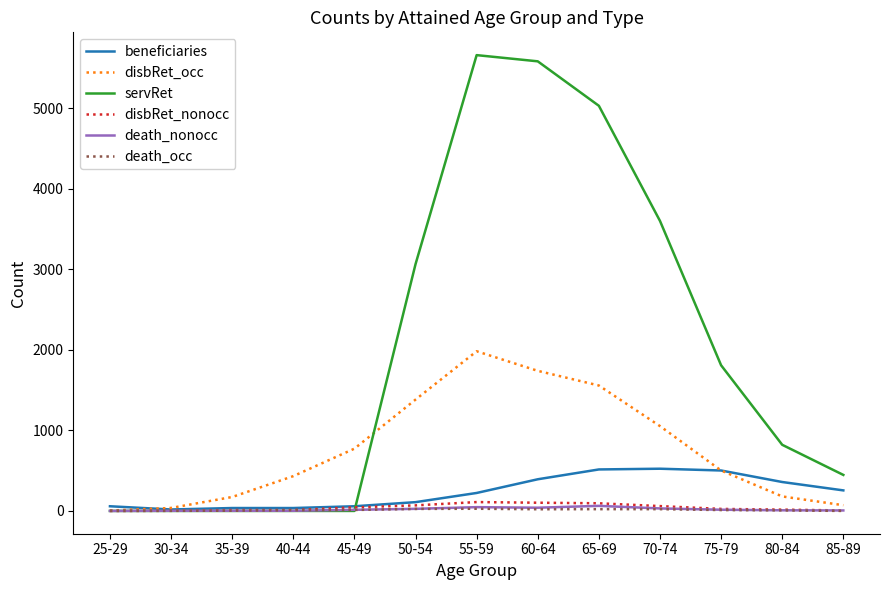

What is the maximum value shown in the chart?

5658